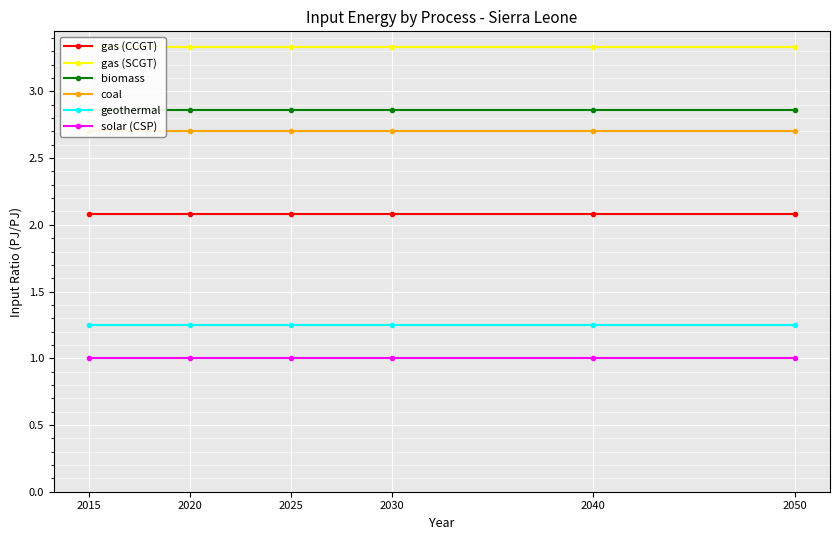

Reading left to right, list all the values displayed in this chart.

gas (CCGT): 2015=2.1	2020=2.1	2025=2.1	2030=2.1	2040=2.1	2050=2.1
gas (SCGT): 2015=3.3	2020=3.3	2025=3.3	2030=3.3	2040=3.3	2050=3.3
biomass: 2015=2.9	2020=2.9	2025=2.9	2030=2.9	2040=2.9	2050=2.9
coal: 2015=2.7	2020=2.7	2025=2.7	2030=2.7	2040=2.7	2050=2.7
geothermal: 2015=1.2	2020=1.2	2025=1.2	2030=1.2	2040=1.2	2050=1.2
solar (CSP): 2015=1.0	2020=1.0	2025=1.0	2030=1.0	2040=1.0	2050=1.0